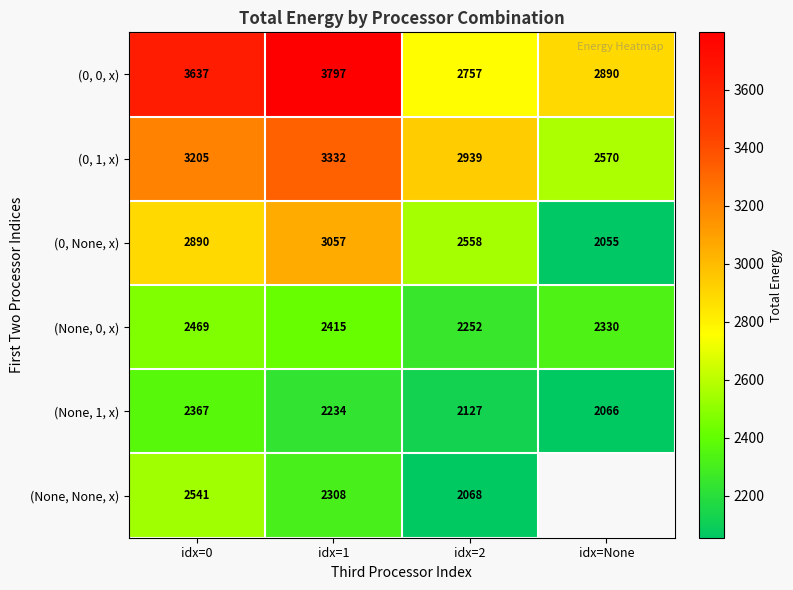

Rank the series at idx=1 from highest to lowest value.

(0, 0, x), (0, 1, x), (0, None, x), (None, 0, x), (None, None, x), (None, 1, x)